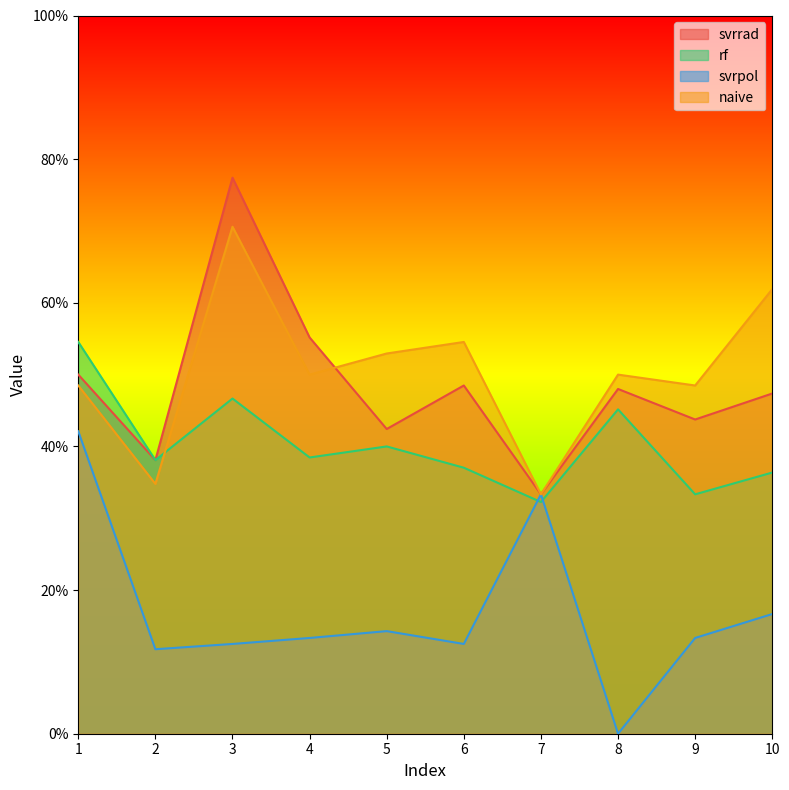

What is the sum of the rf values at 3 and 4?

0.9